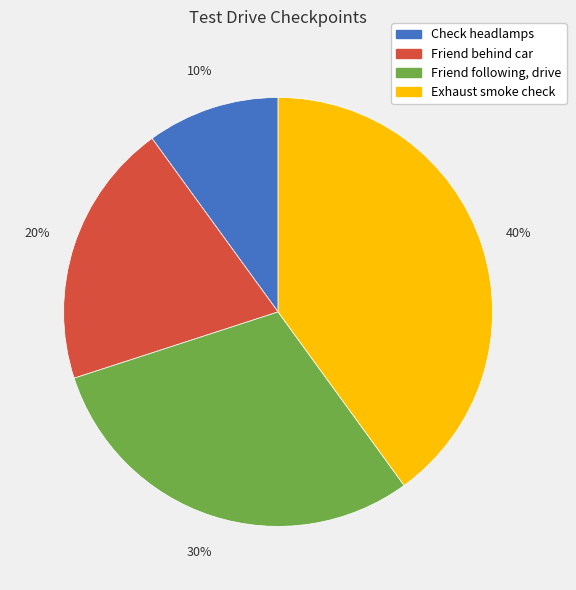

Count the number of slices in the pie.

4